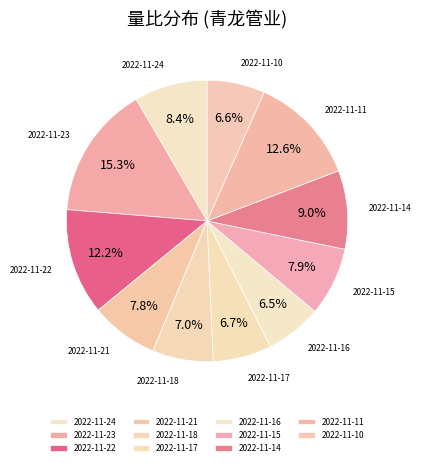

Between 2022-11-15 and 2022-11-18, which is larger?

2022-11-15